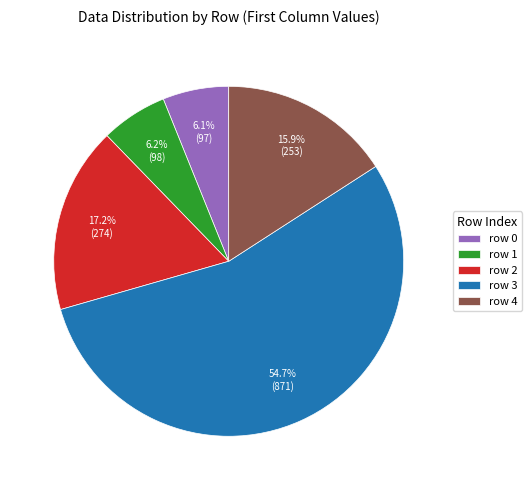

Do row 1 and row 2 together represent more than half of the pie?

No